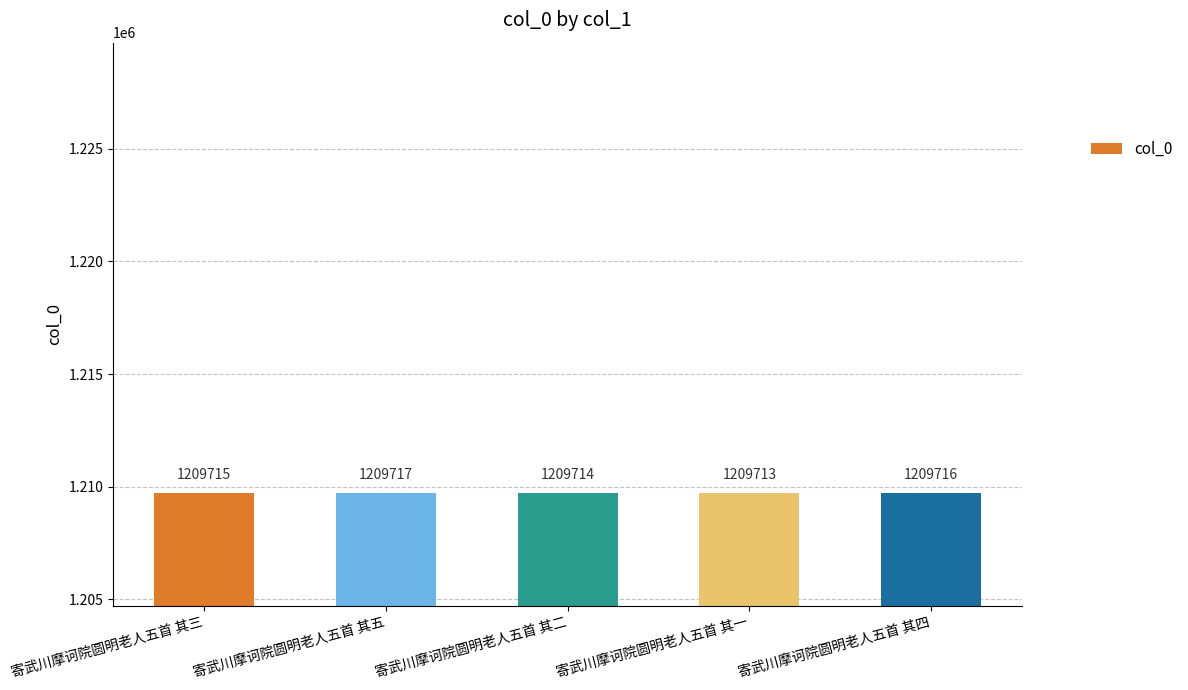

List the labels in order of value, largest first.

寄武川摩诃院圆明老人五首 其五, 寄武川摩诃院圆明老人五首 其四, 寄武川摩诃院圆明老人五首 其三, 寄武川摩诃院圆明老人五首 其二, 寄武川摩诃院圆明老人五首 其一